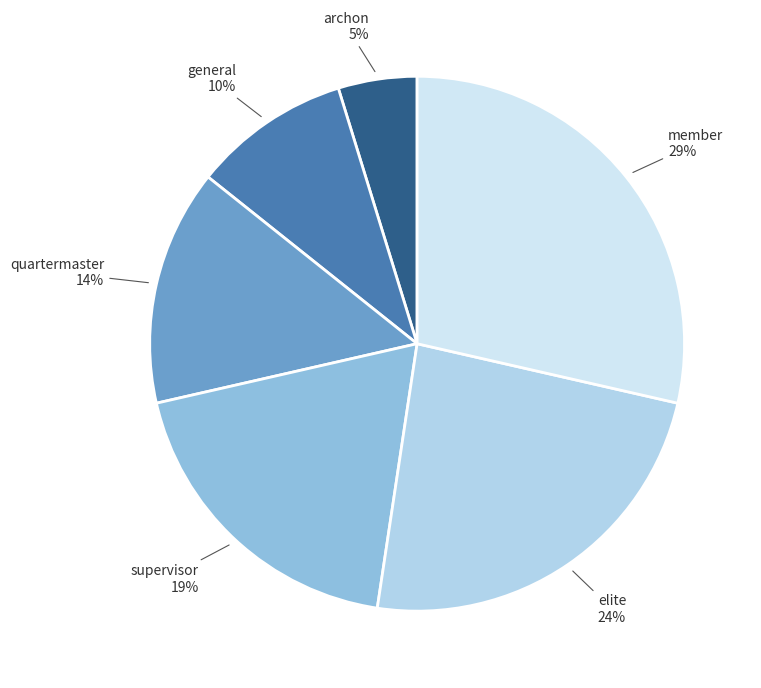

To the nearest percent, what is the average slice percentage?

17%